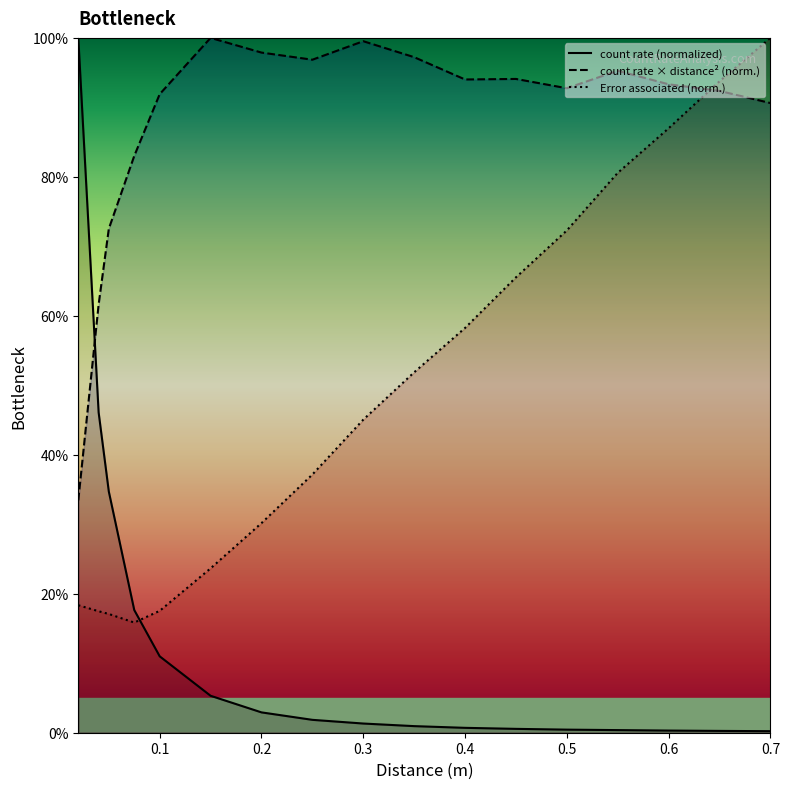

Reading left to right, what are all the values shown in this chart?

count rate: 0.02=100.0	0.04=46.1	0.05=34.7	0.075=17.7	0.1=11.0	0.15=5.3	0.2=2.9	0.25=1.9	0.3=1.3	0.35=0.9	0.4=0.7	0.45=0.6	0.5=0.4	0.55=0.4	0.6=0.3	0.65=0.3	0.7=0.2
count rate * distance ^2: 0.02=33.4	0.04=61.6	0.05=72.5	0.075=83.0	0.1=91.9	0.15=100.0	0.2=97.9	0.25=96.9	0.3=99.5	0.35=97.2	0.4=94.0	0.45=94.1	0.5=92.8	0.55=95.3	0.6=93.3	0.65=92.4	0.7=90.6
Error associated: 0.02=18.3	0.04=17.5	0.05=17.1	0.075=15.9	0.1=17.5	0.15=23.7	0.2=30.2	0.25=37.2	0.3=45.1	0.35=51.9	0.4=58.3	0.45=65.5	0.5=72.3	0.55=80.6	0.6=87.0	0.65=93.7	0.7=100.0